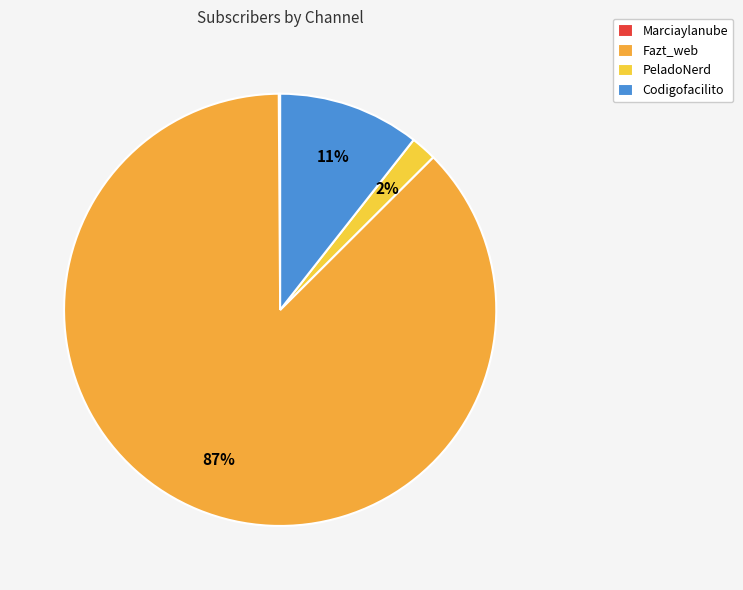

How many slices are in this pie chart?

4